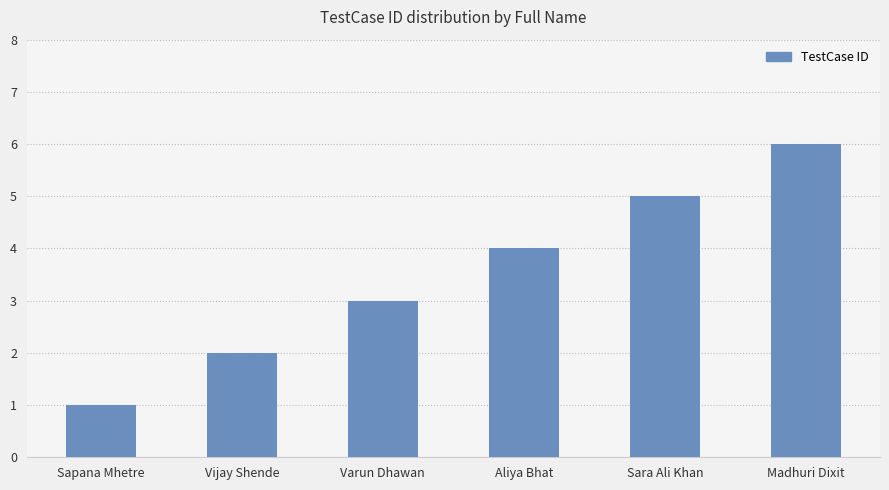

Which category has the lowest value across all series?

Sapana Mhetre